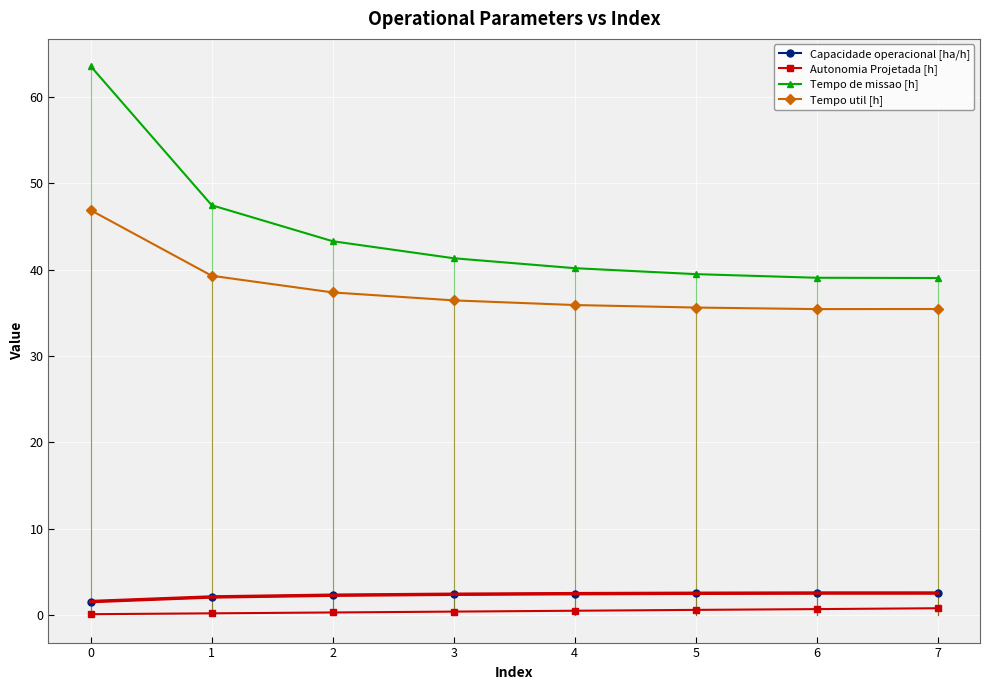

The Tempo util [h] series shows 39.3 at 1. True or false?

True